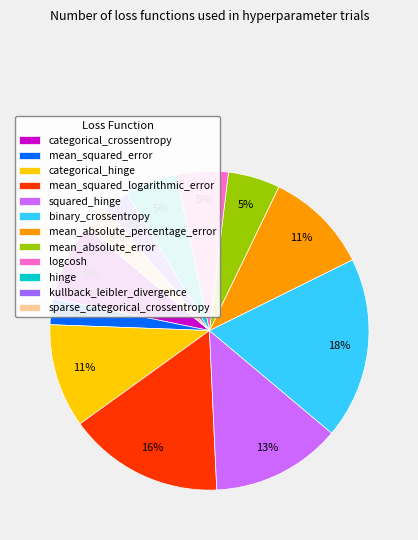

To the nearest percent, what percentage of the pie is mean_squared_error?

3%